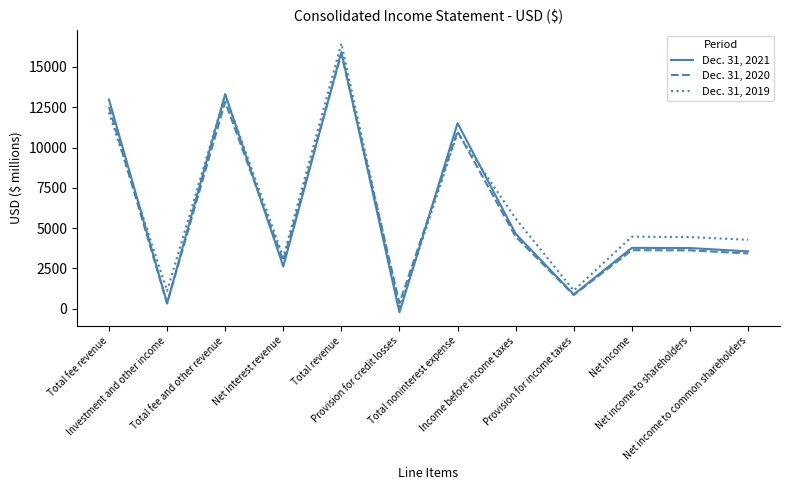

What is the difference between the second highest and minimum values in the Dec. 31, 2021 series?

13544